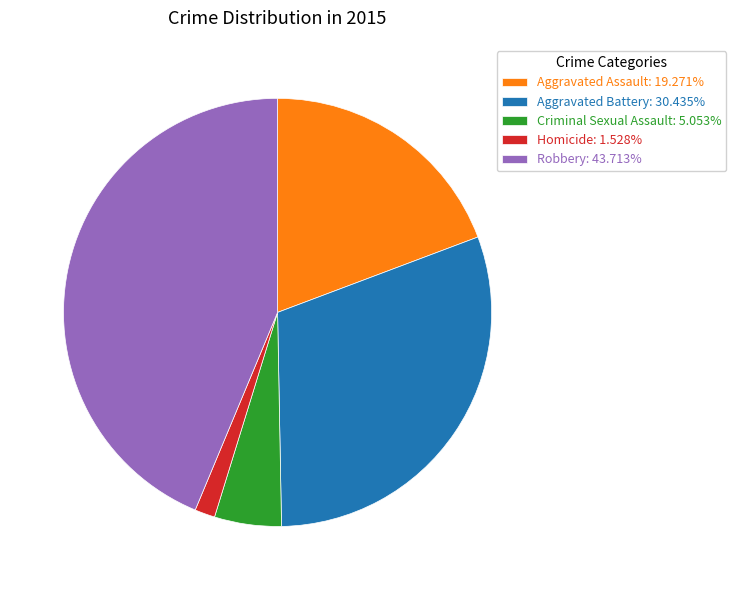

Do Aggravated Battery and Criminal Sexual Assault together represent more than half of the pie?

No